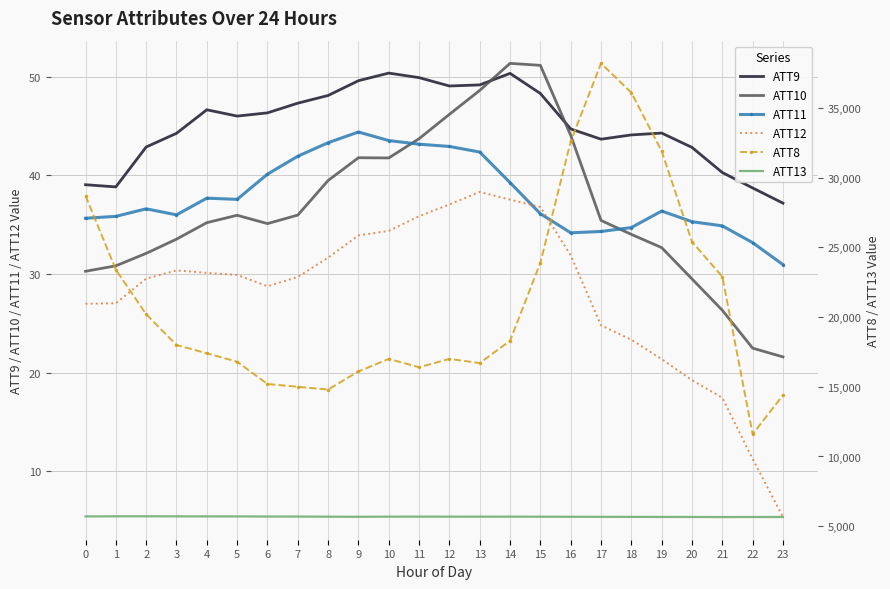

True or false: ATT10 and ATT12 cross at least once.

False